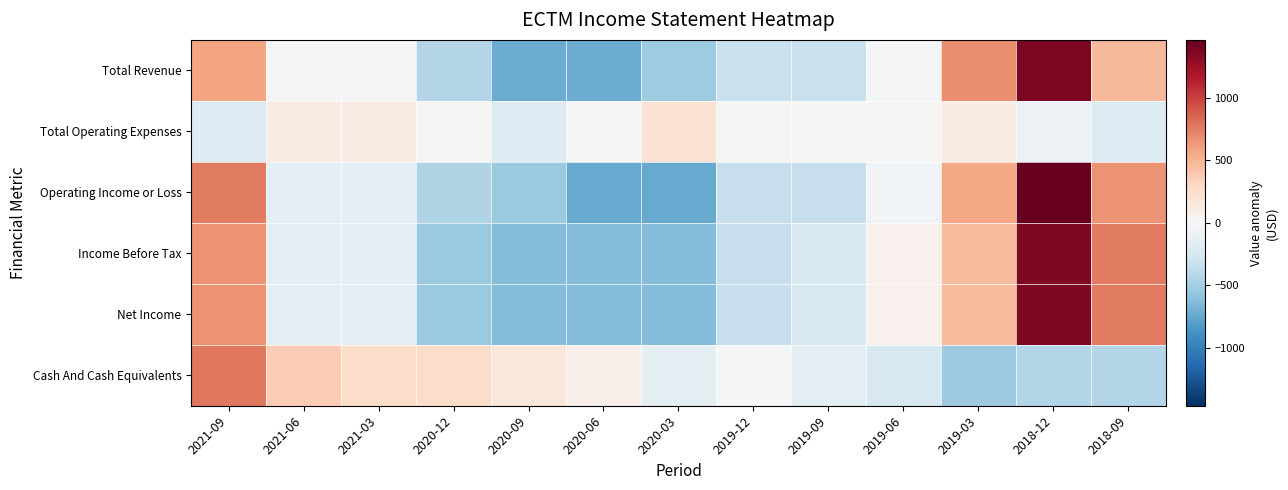

Between 2019-12 and 2021-06, which is larger?

2021-06